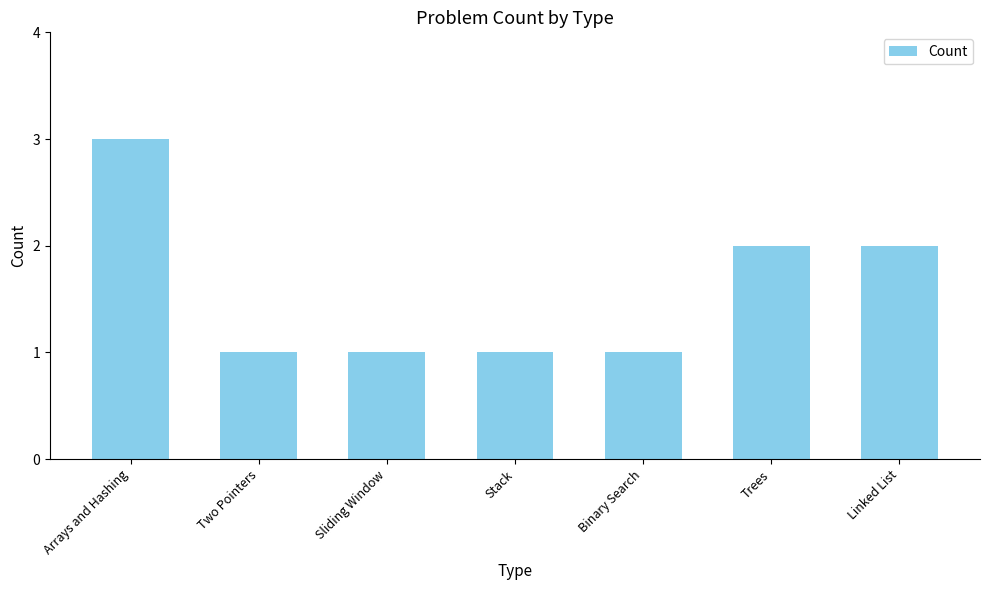

What is the greatest value displayed?

3